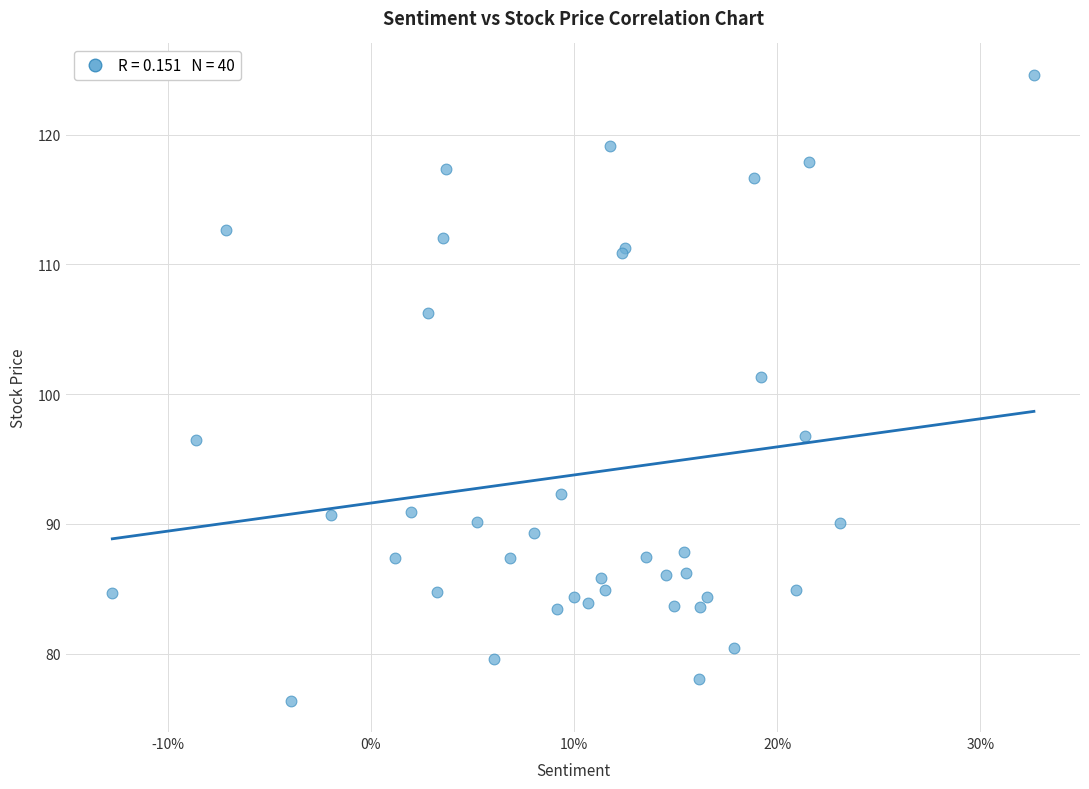

What Y value in the scatter plot is closest to 100?

101.3